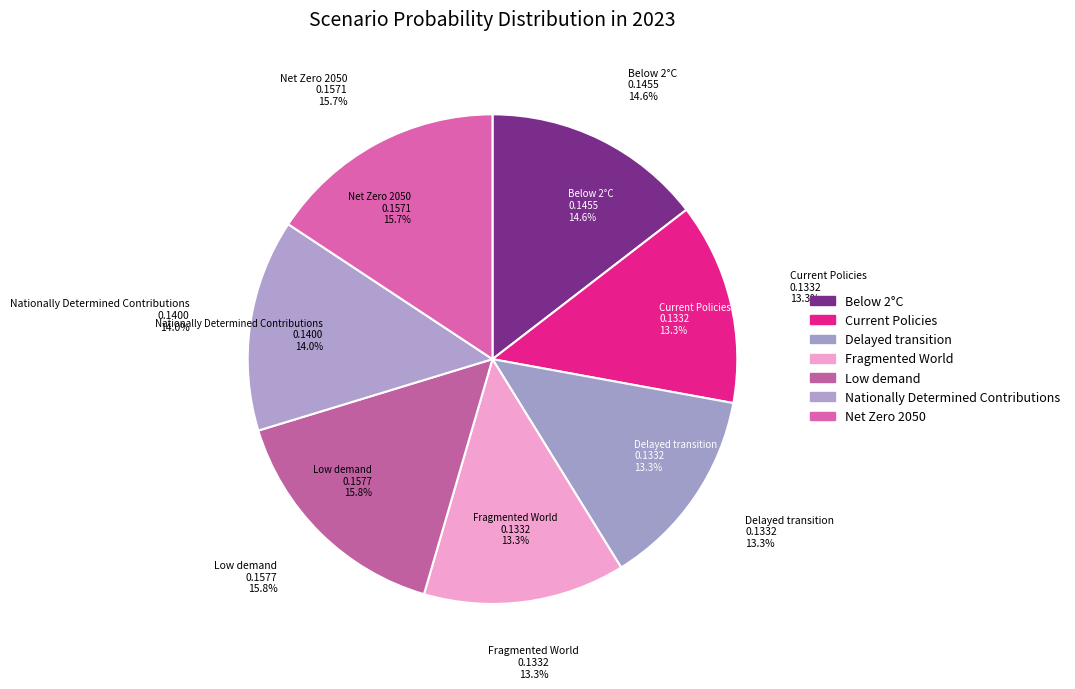

Count the number of slices in the pie.

7